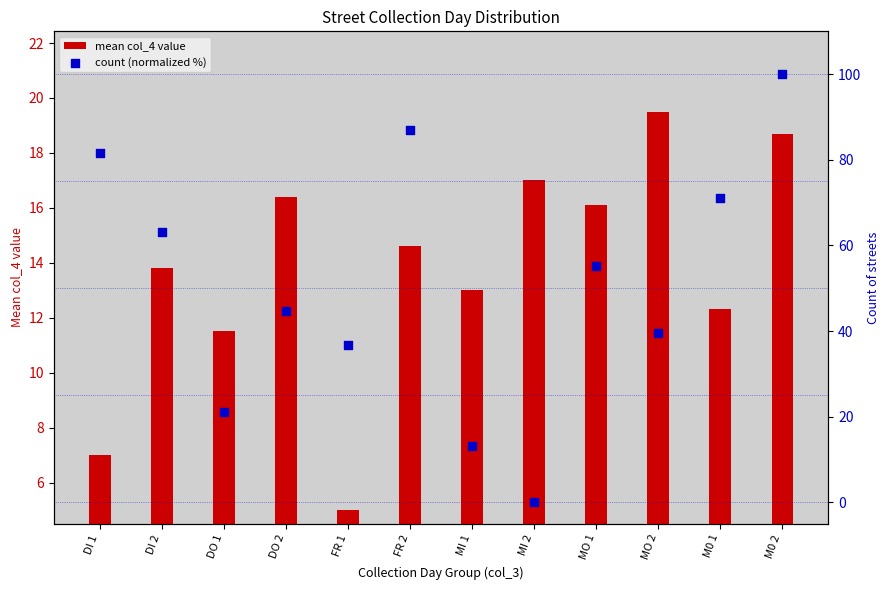

Which series contains the highest Y value?

count (normalized %)